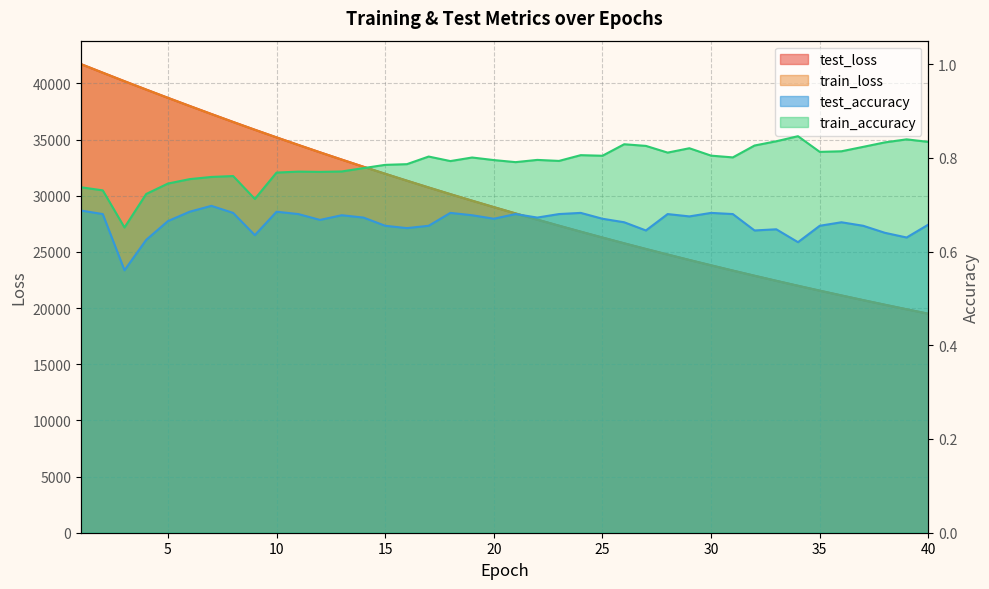

What is the total value across all series at 34?

43973.1